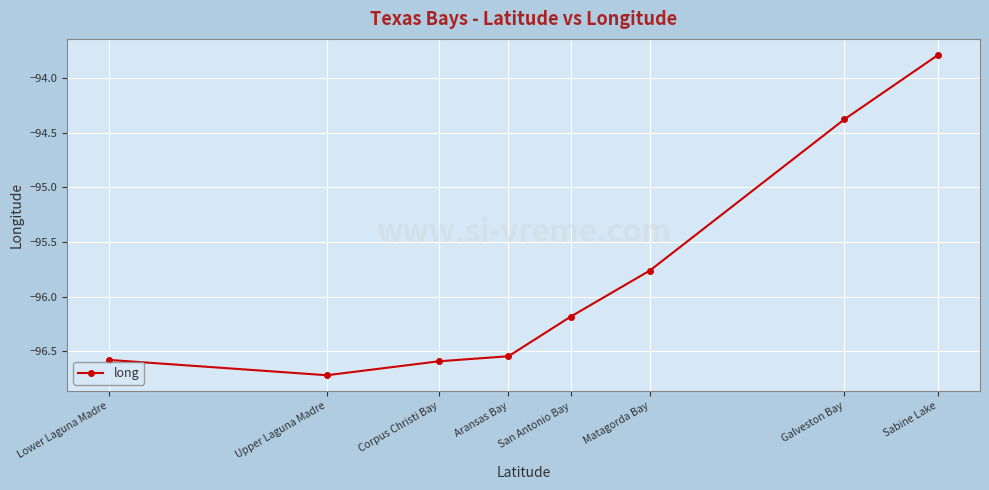

Rank the categories by value from lowest to highest.

Upper Laguna Madre, Corpus Christi Bay, Lower Laguna Madre, Aransas Bay, San Antonio Bay, Matagorda Bay, Galveston Bay, Sabine Lake